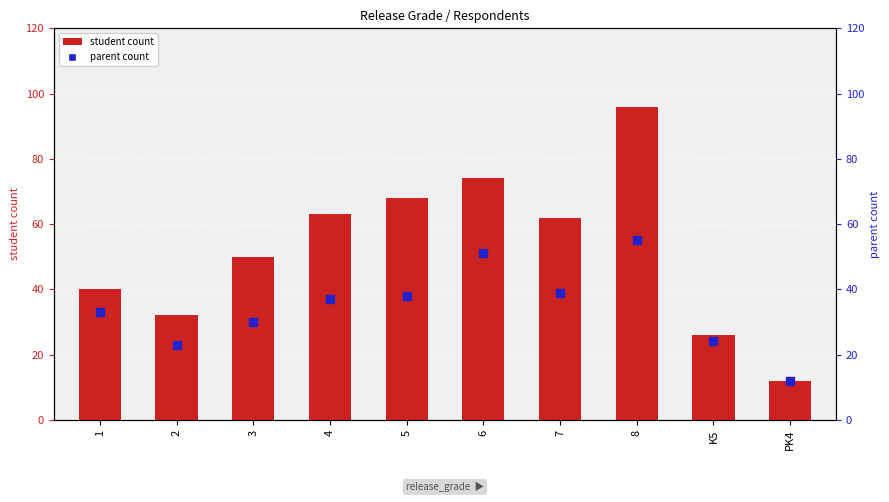

At which category is the sum across all series the highest?

8